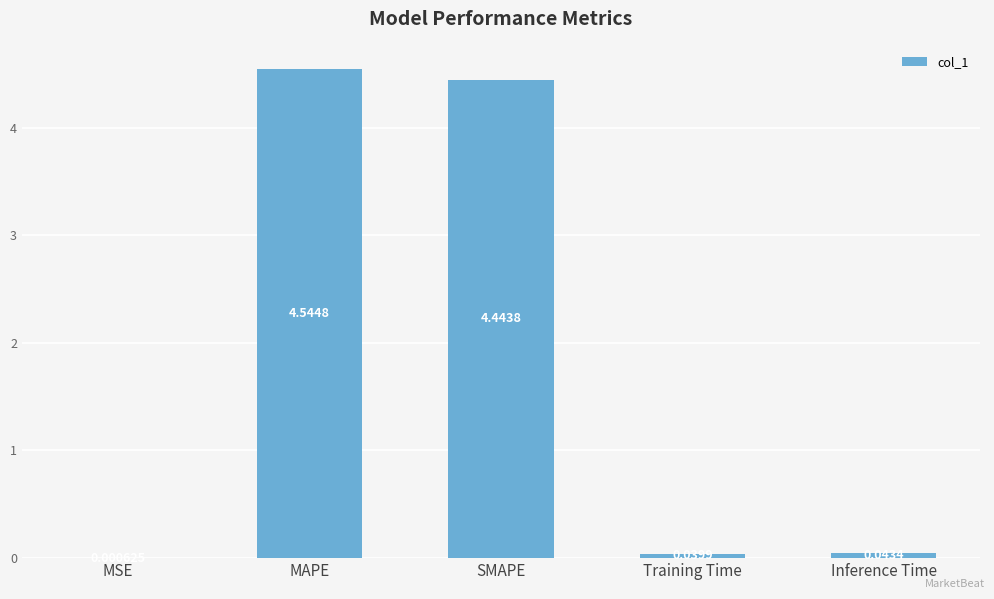

Which label corresponds to the largest value in the chart?

MAPE